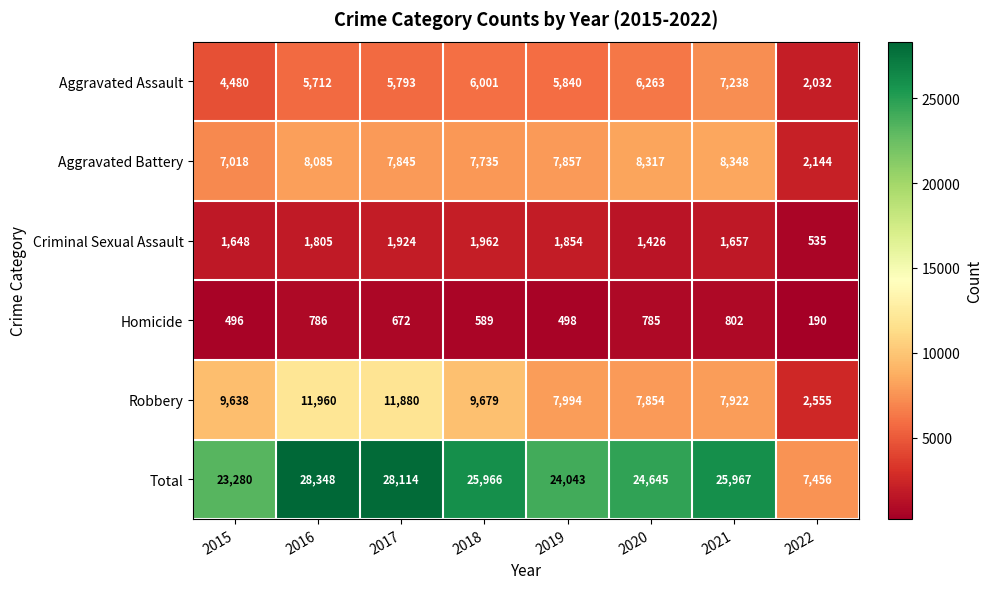

Rank the categories by Aggravated Assault value from lowest to highest.

2022, 2015, 2016, 2017, 2019, 2018, 2020, 2021